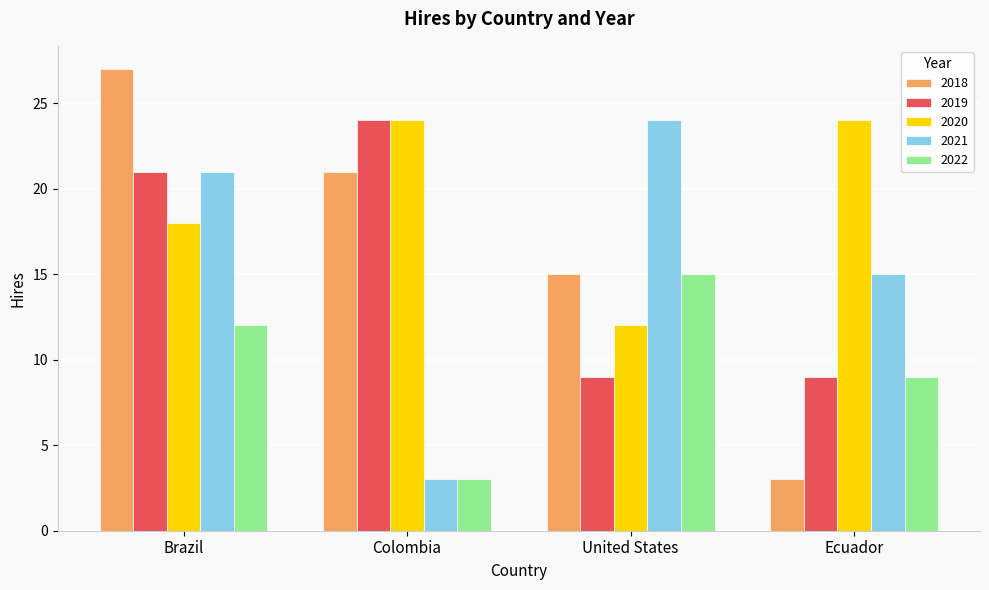

True or false: 2022 has a value of 12 at Brazil.

True